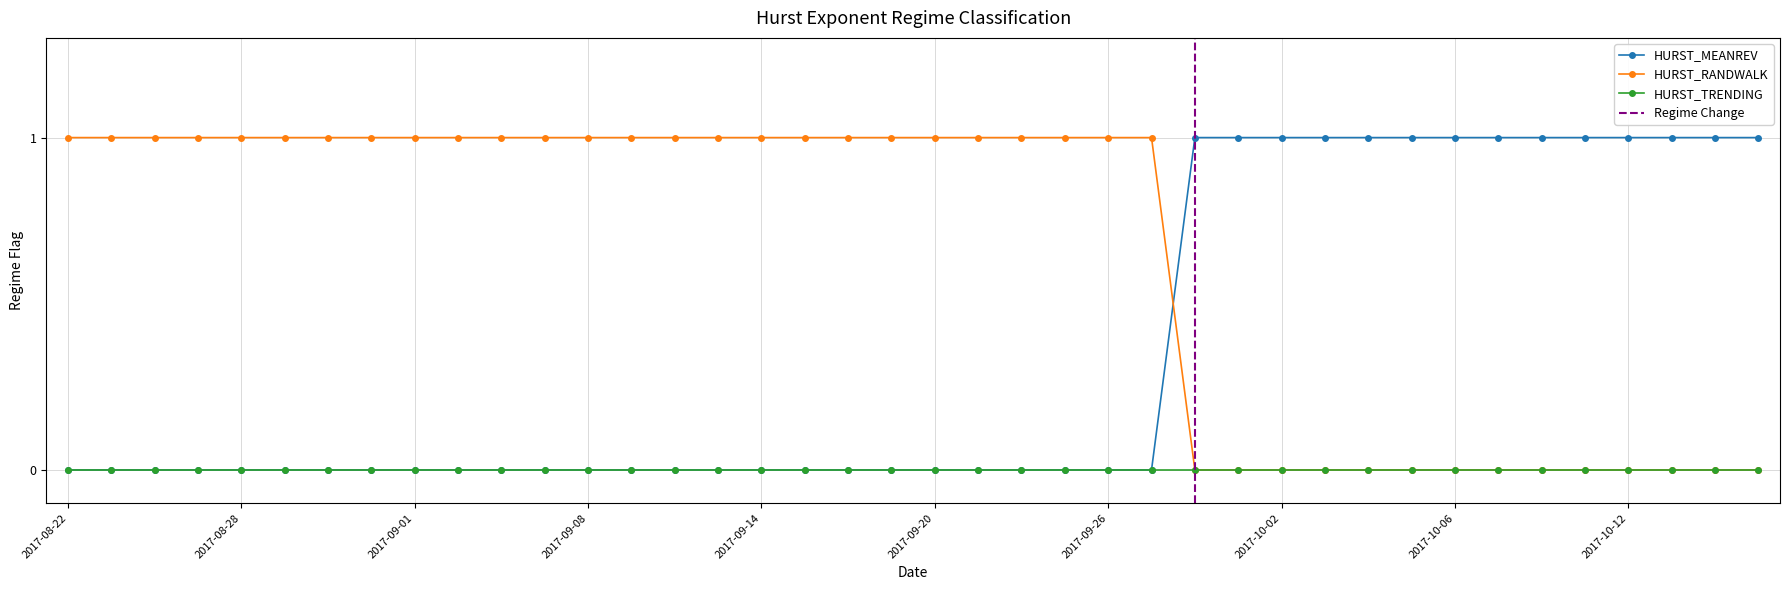

True or false: HURST_MEANREV has more than 0 points higher than both neighbors.

False